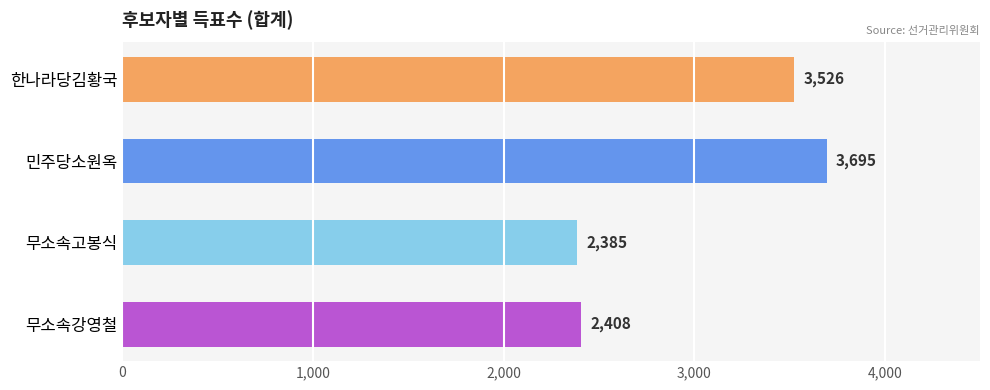

What is the sum of all values?

12014